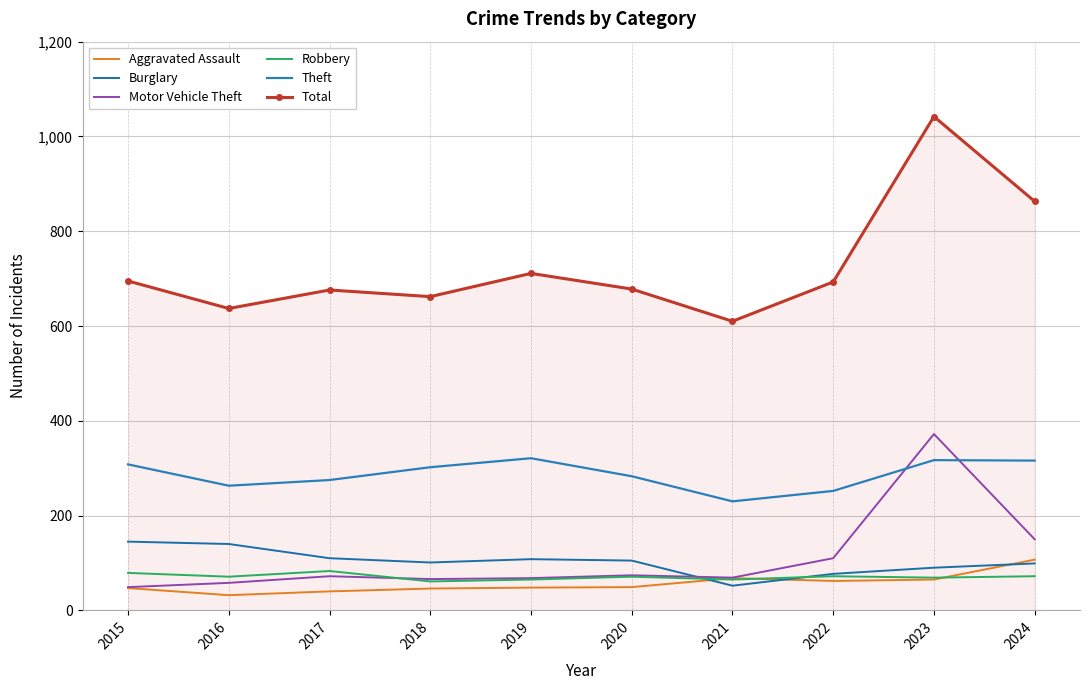

How many lines are shown in the chart?

6